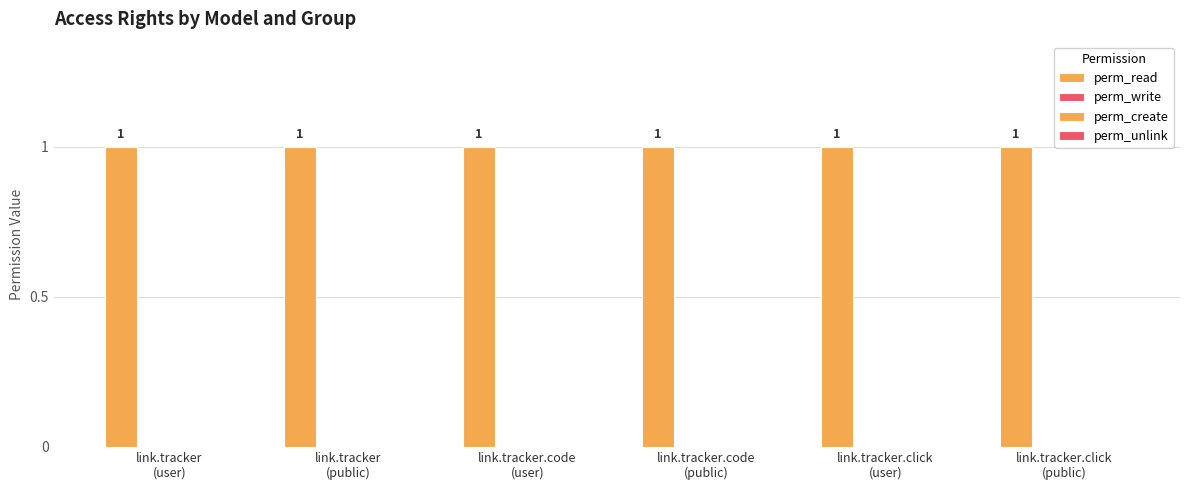

Count the number of data series in this chart.

4